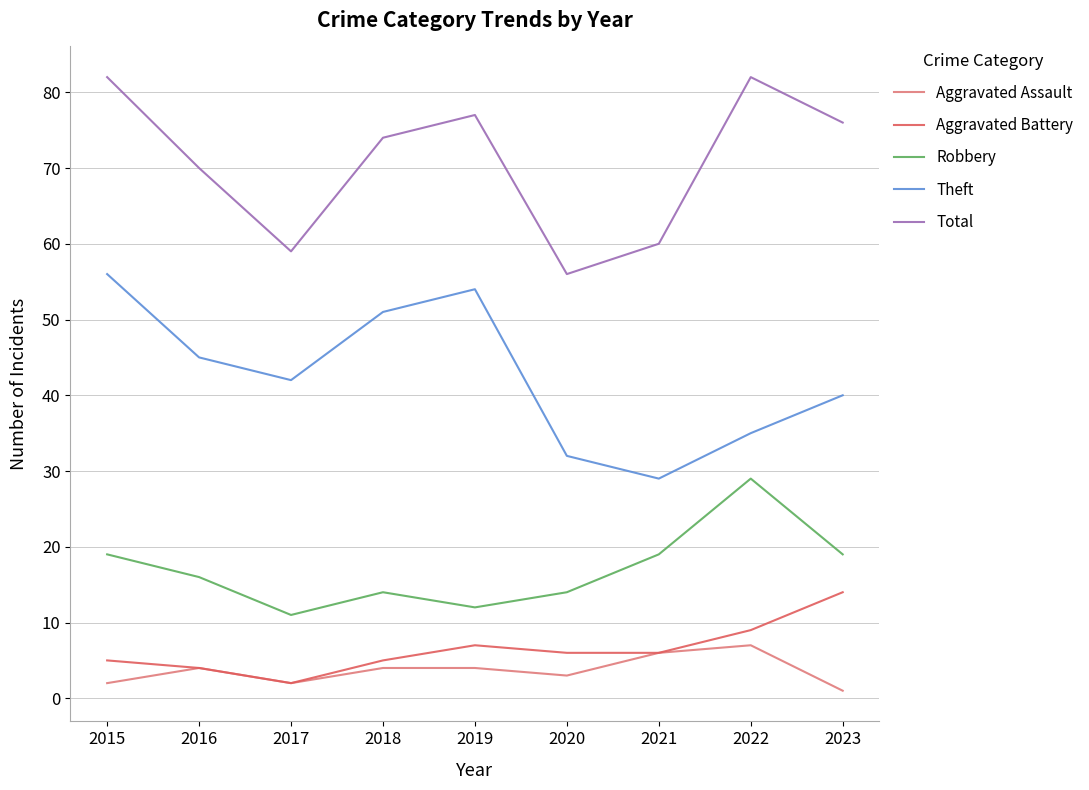

What is the sum of the Aggravated Assault values at 2023 and 2015?

3